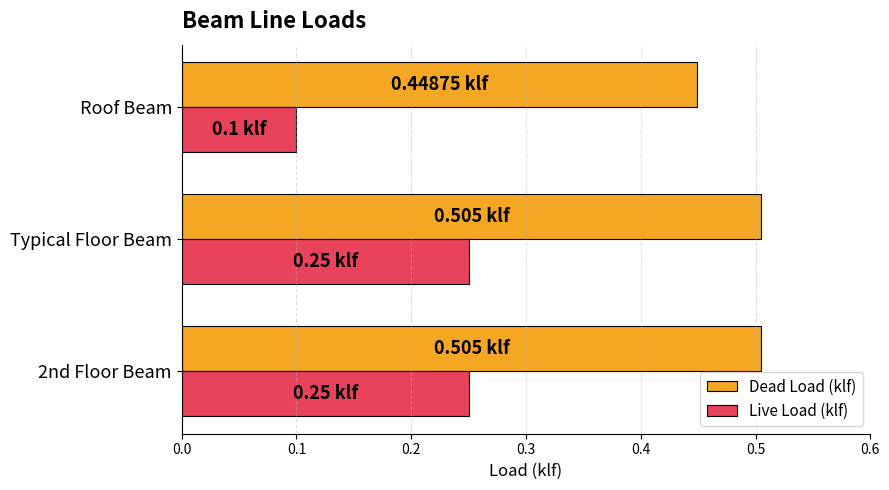

What is the value of the Dead Load (klf) bar at the 2nd from the left?

0.5